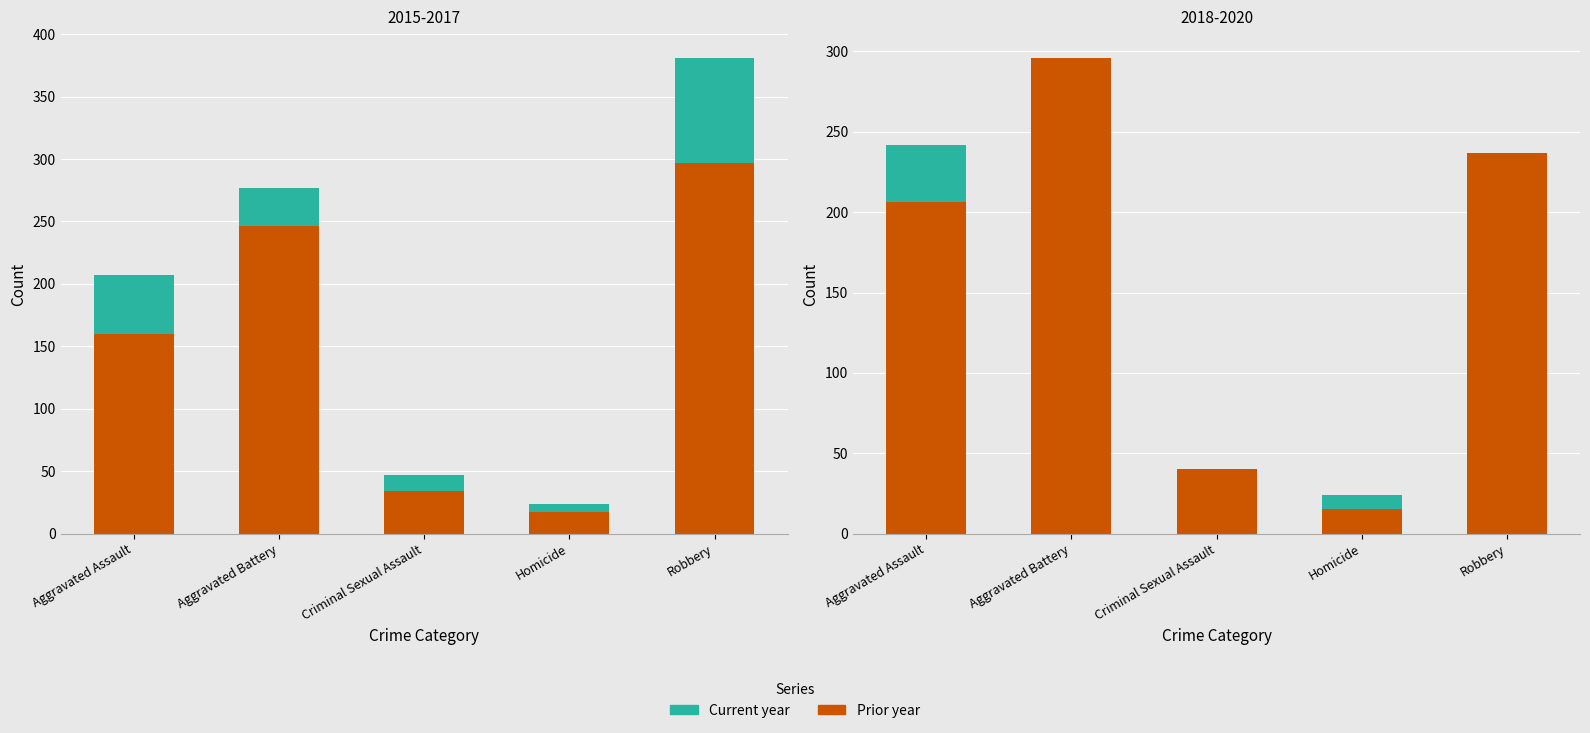

How many bars are there in each group?

2